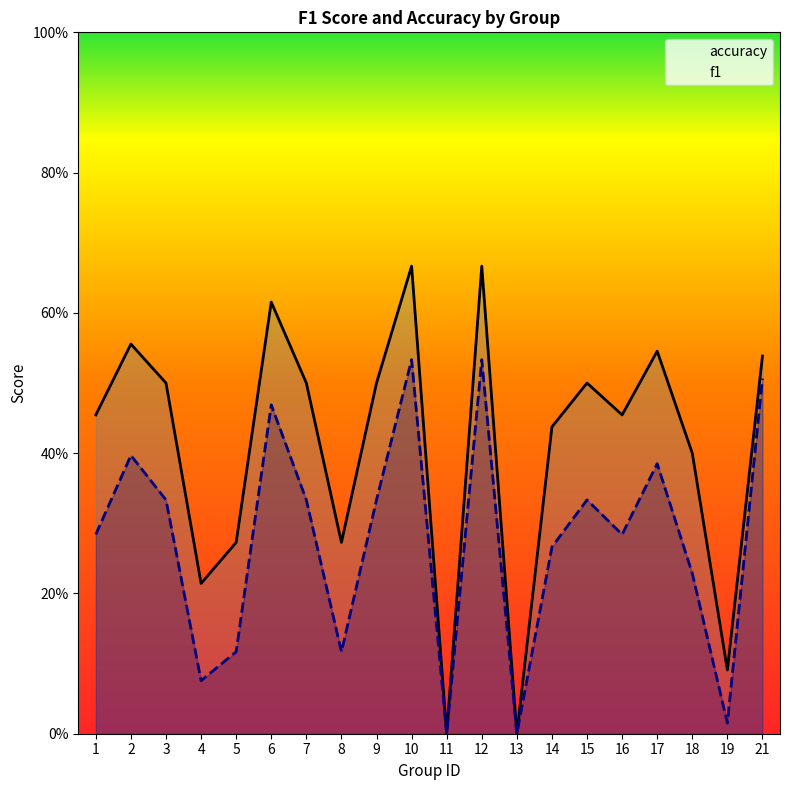

Which has a higher value, 14 or 2?

2